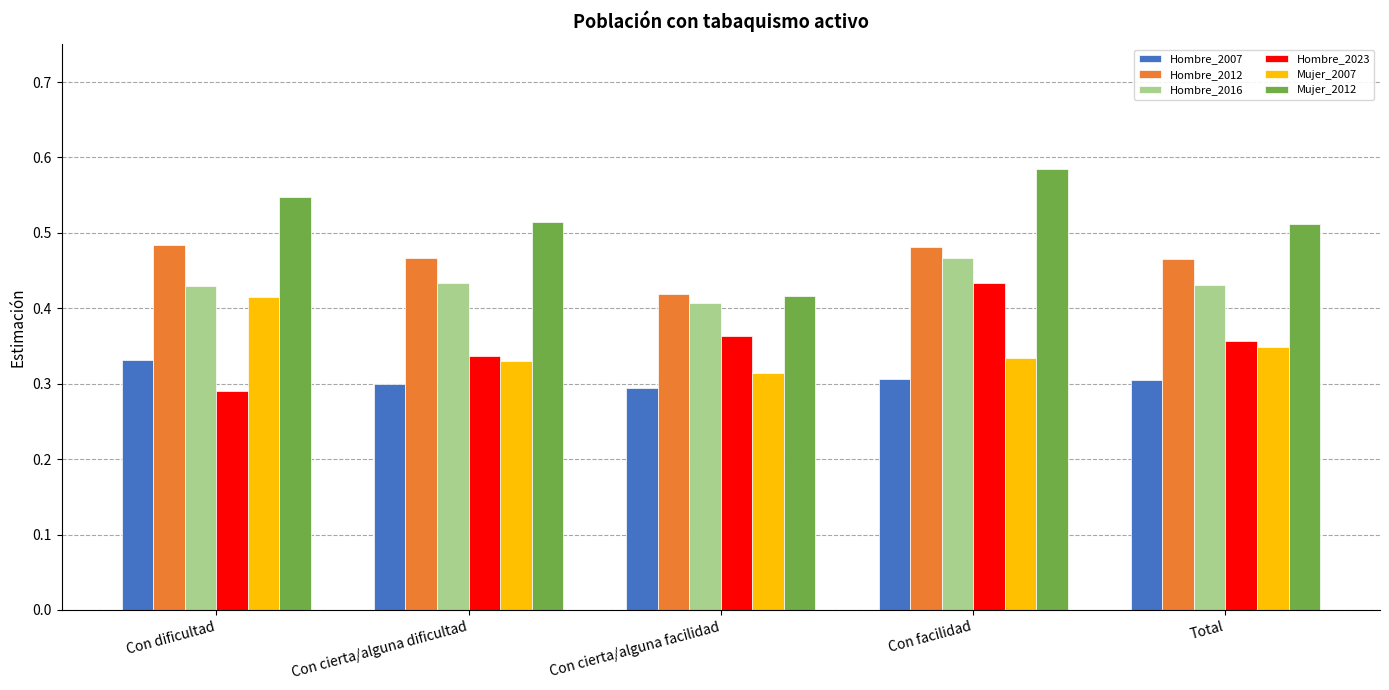

What is the label of the 1st bar from the right?

Total